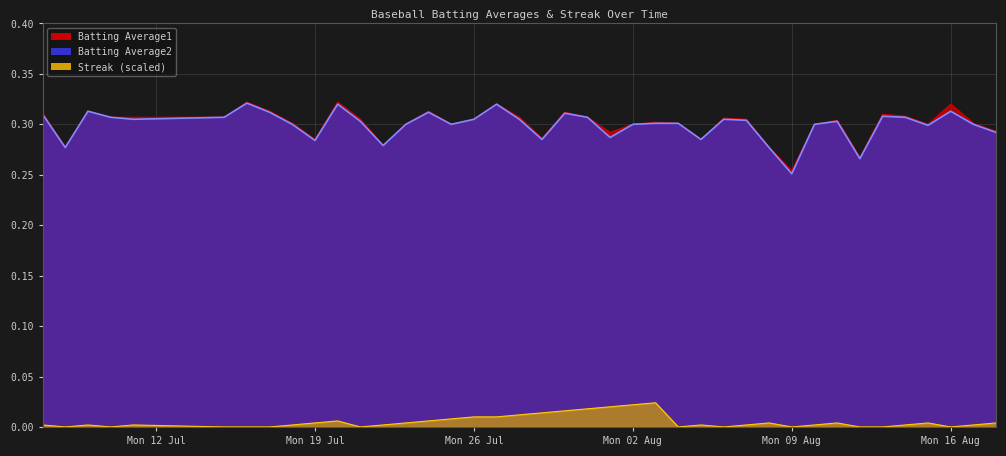

Does the chart display data point markers on the line(s)?

No